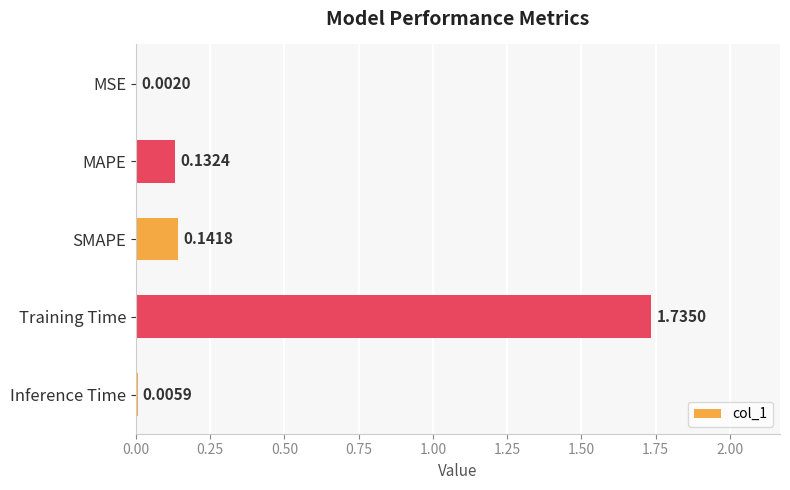

What is the change in value from SMAPE to Training Time?

+1.6